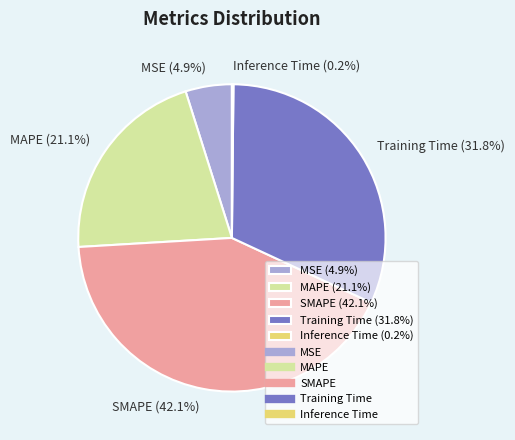

What portion of the pie excludes MAPE (21.1%)?

78.9%